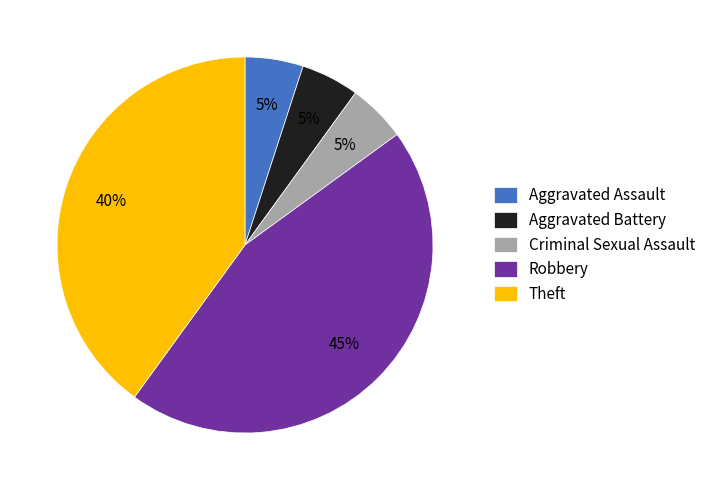

True or false: Aggravated Assault accounts for 5% of the total.

True